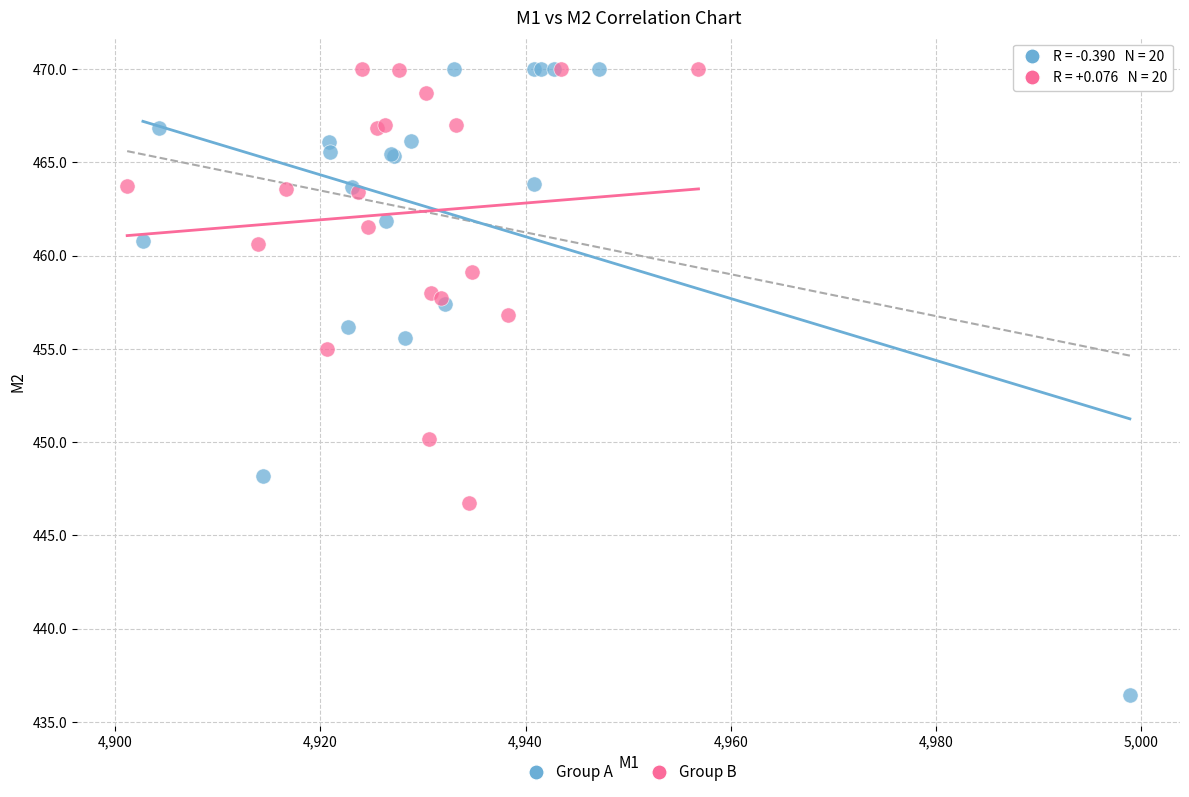

Which series has the widest spread of Y values?

Group A